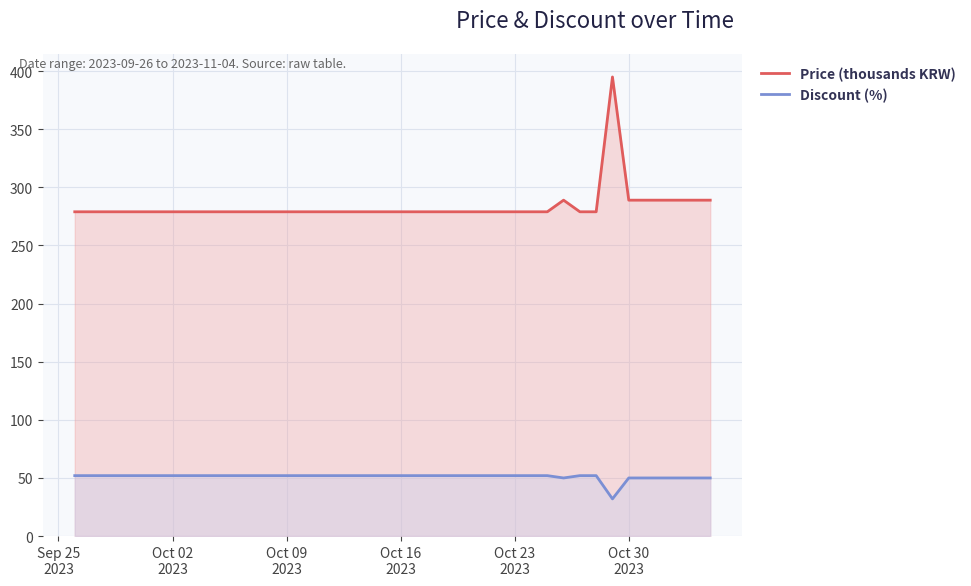

What is the difference between the maximum and minimum values in the Price (thousands KRW) series?

116